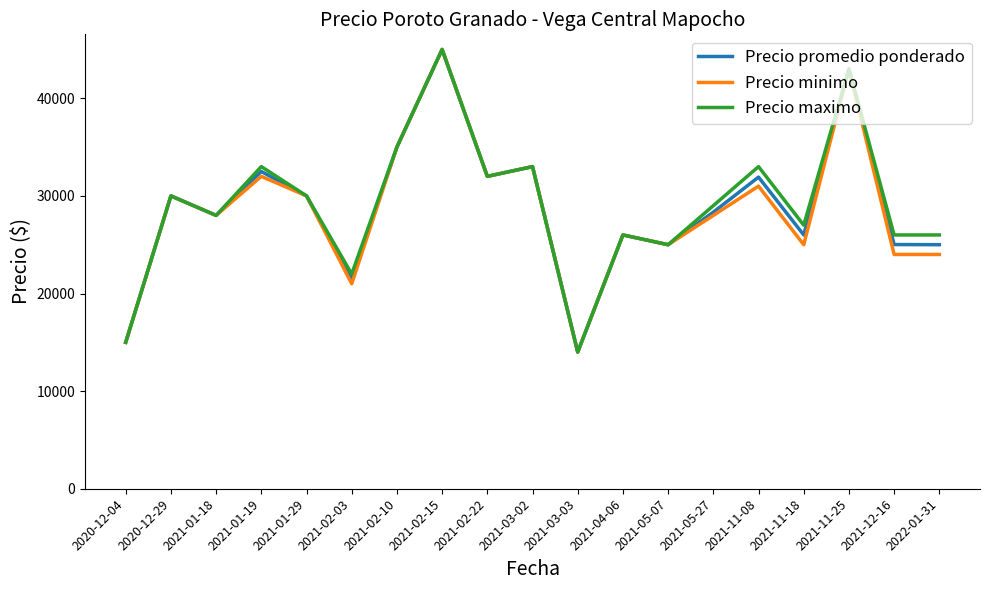

What is the total value across all series at 2021-12-16?

75016